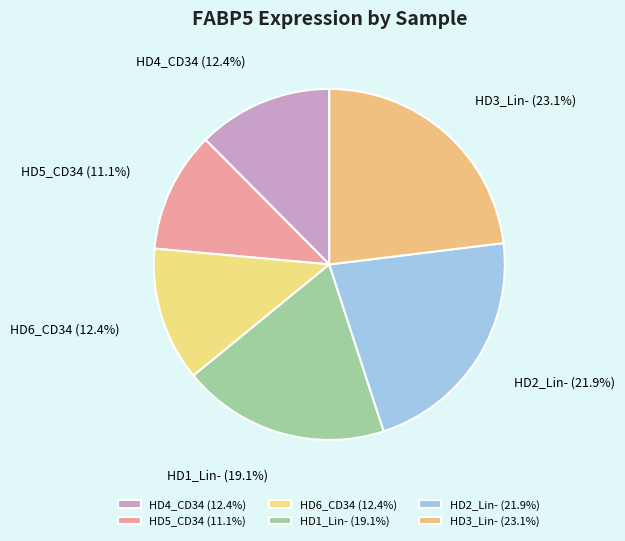

Is the sum of HD1_Lin- and HD6_CD34 greater than half?

No